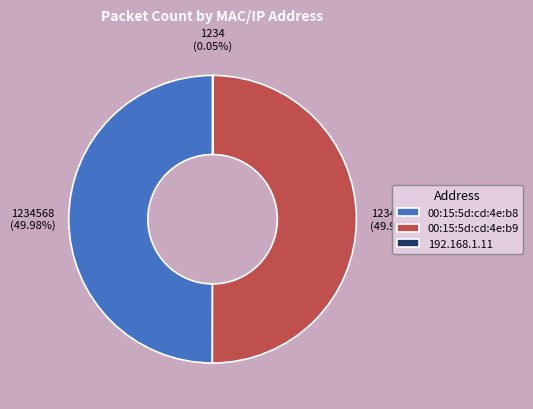

Count the number of slices in the pie.

3